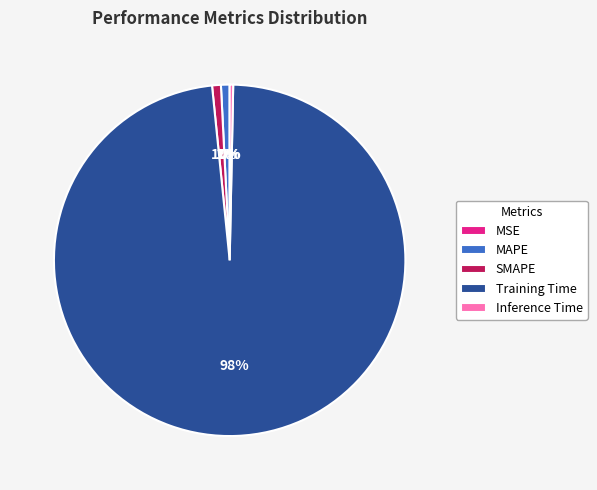

Does Training Time represent more than half of the total?

Yes